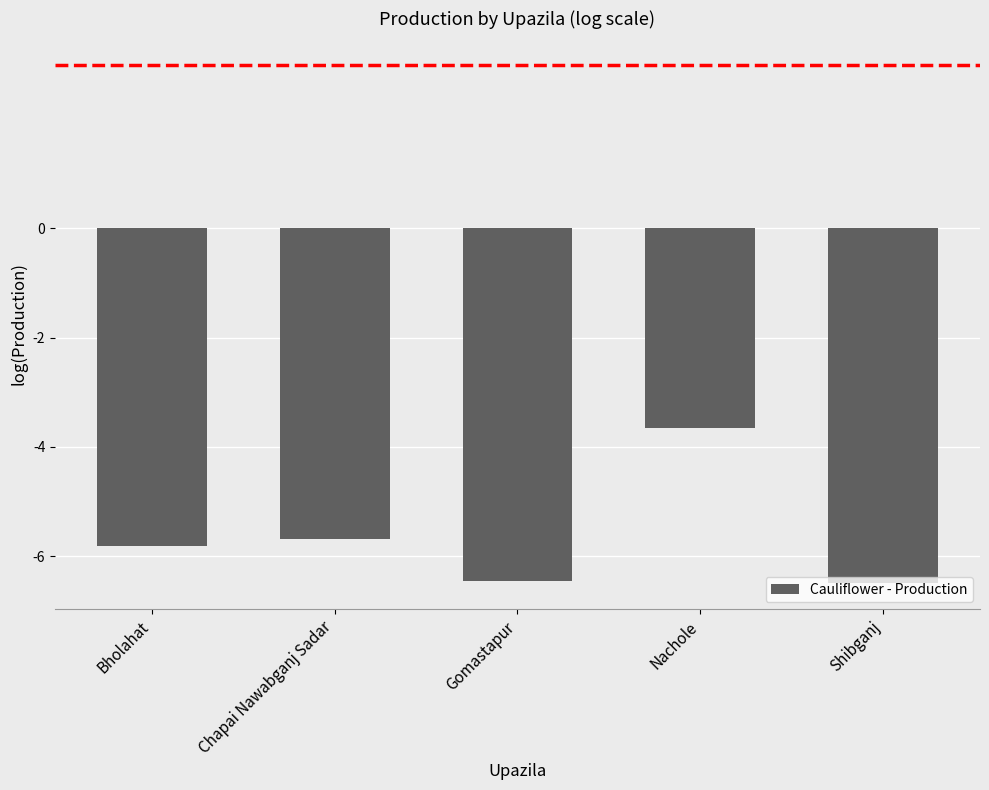

What is the minimum value shown in the chart?

-6.5